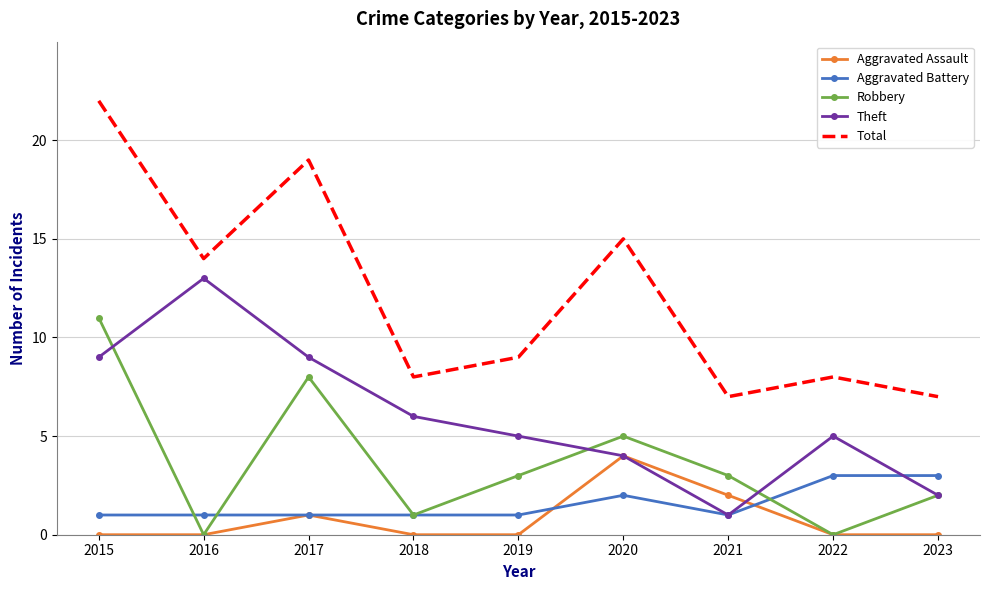

What is the maximum value for Robbery?

11